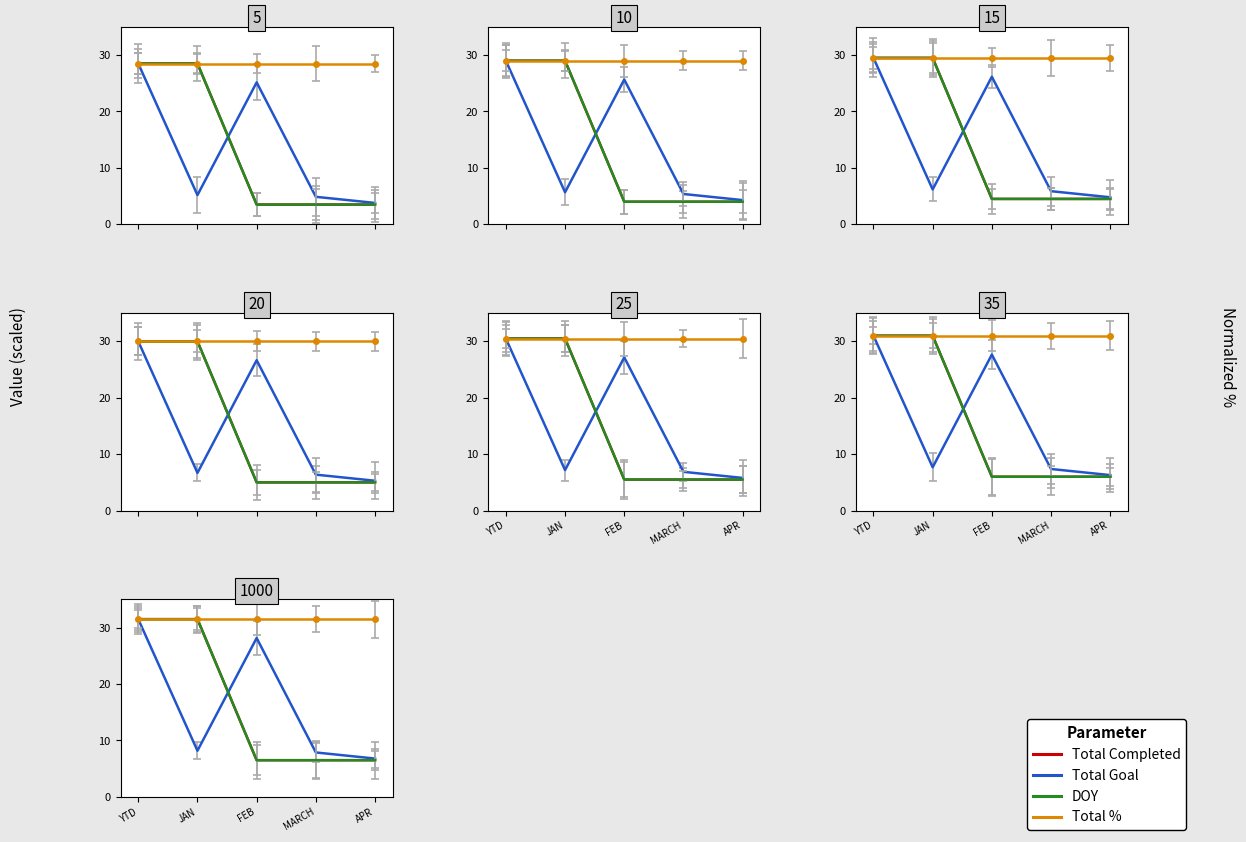

At which category is the sum across all series the highest?

YTD